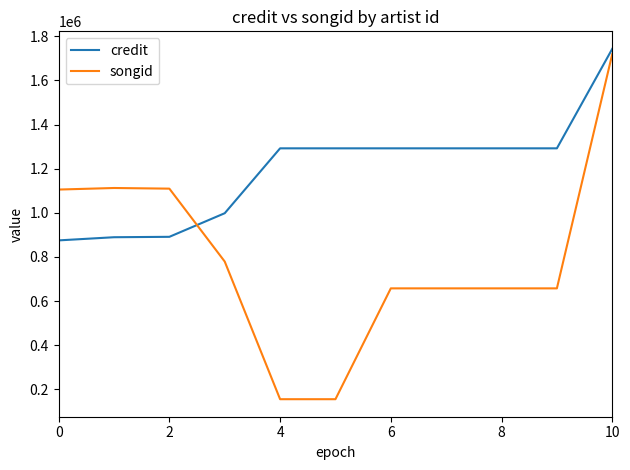

Which series has the largest total across all categories?

credit